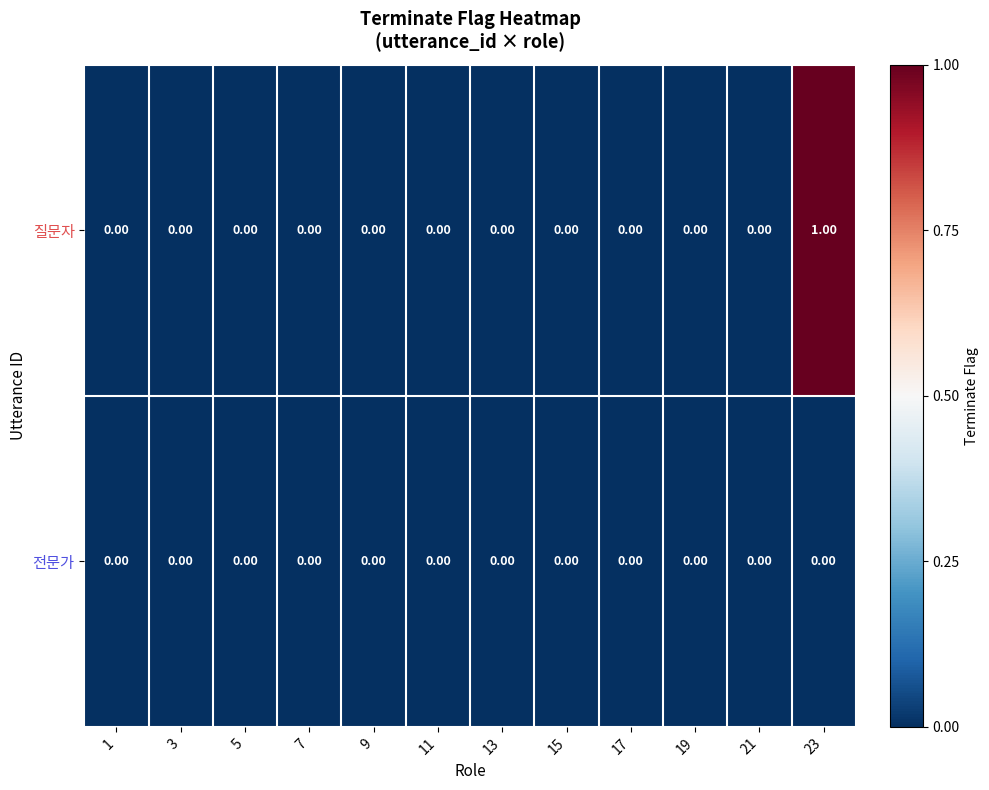

List the series in order of their peak value, highest first.

질문자, 전문가